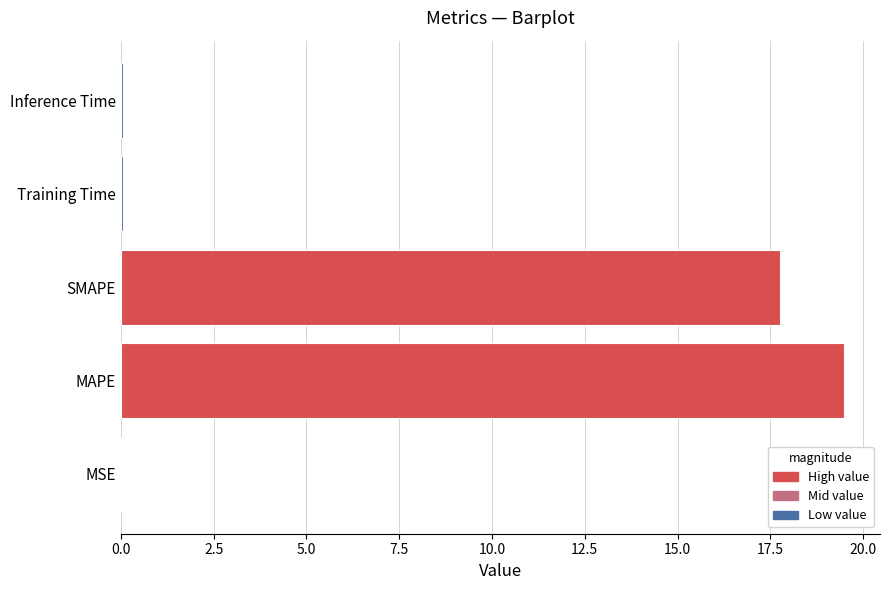

Which category has the highest value across all series?

MAPE